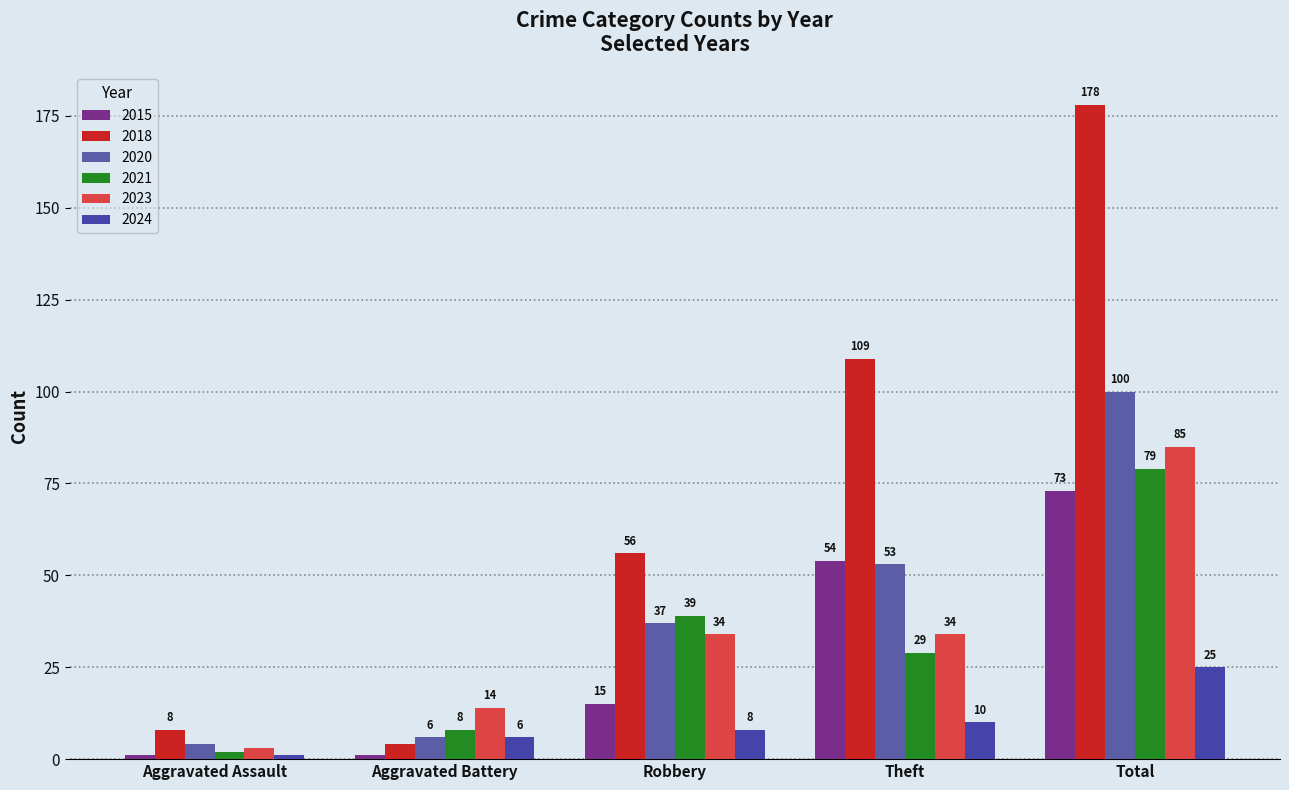

What position from the right is Robbery?

3